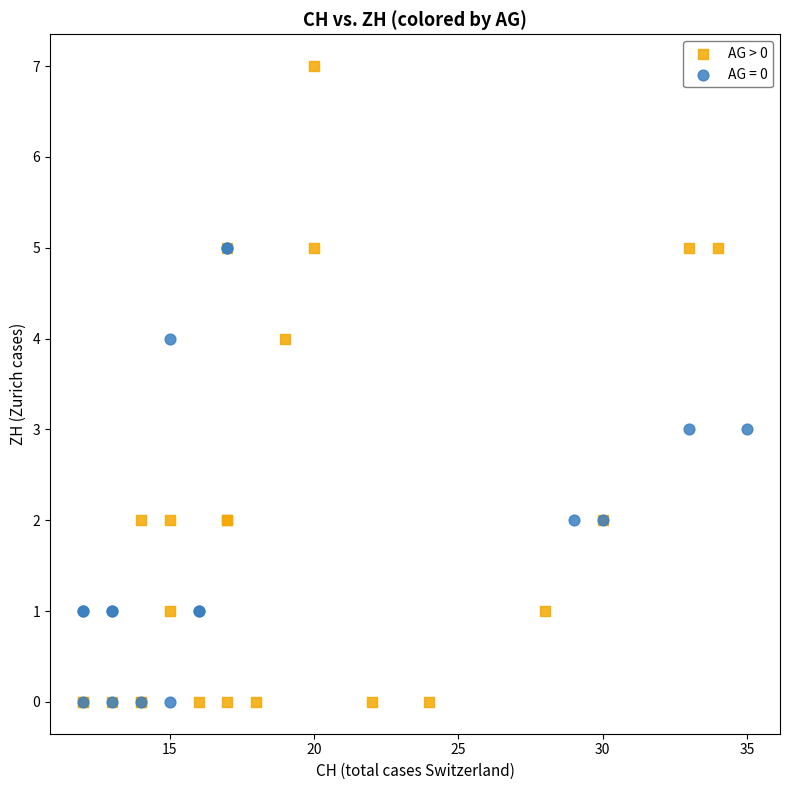

Which series reaches the maximum Y coordinate?

AG > 0